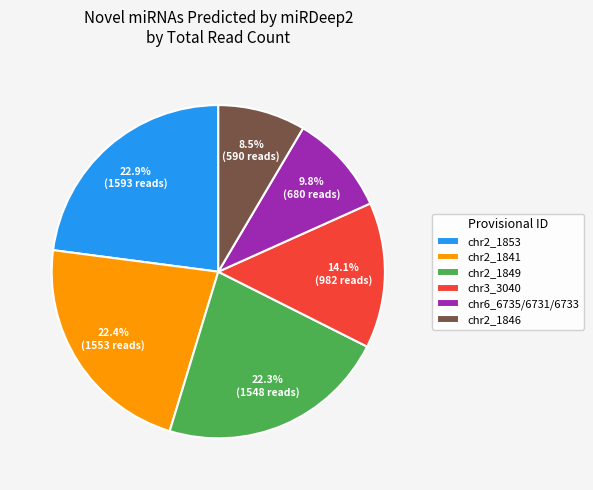

Does chr2_1846 represent more than half of the total?

No